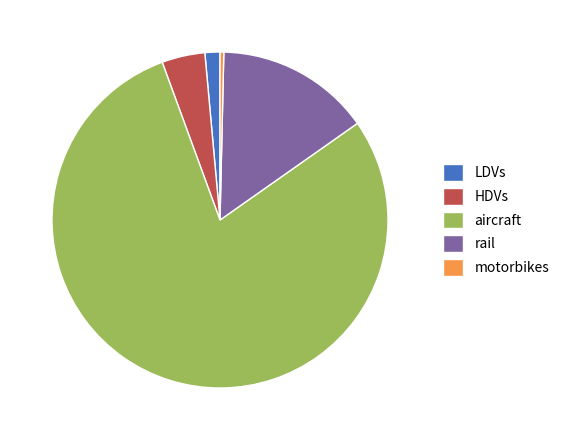

Rank the categories by value from lowest to highest.

motorbikes, LDVs, HDVs, rail, aircraft